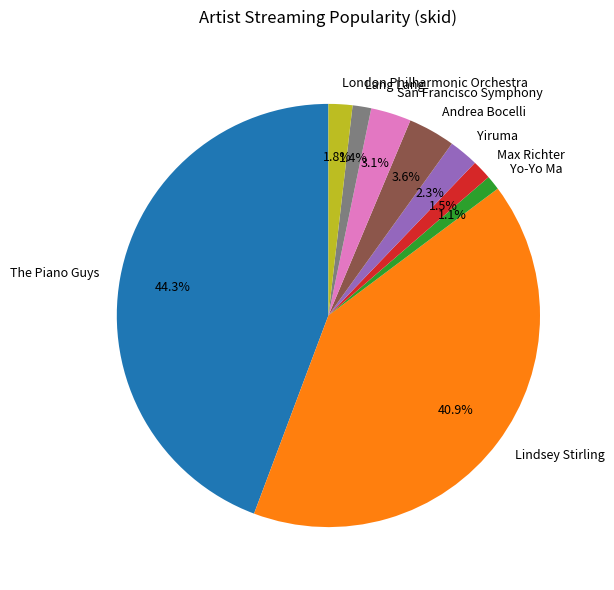

Which slice is the largest?

The Piano Guys